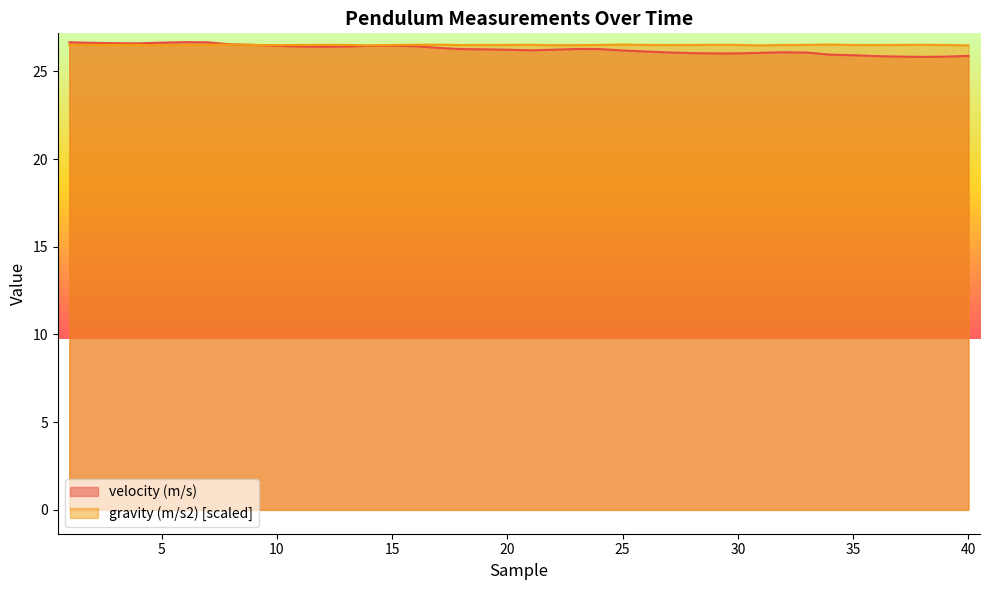

What is the difference between the maximum and minimum values in the gravity (m/s2) series?

0.1